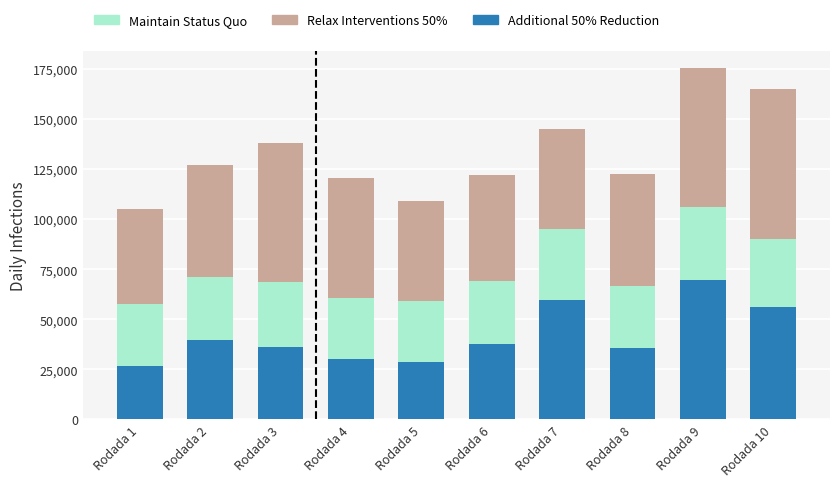

What is the lowest value of the Additional 50% Reduction series?

26900.0